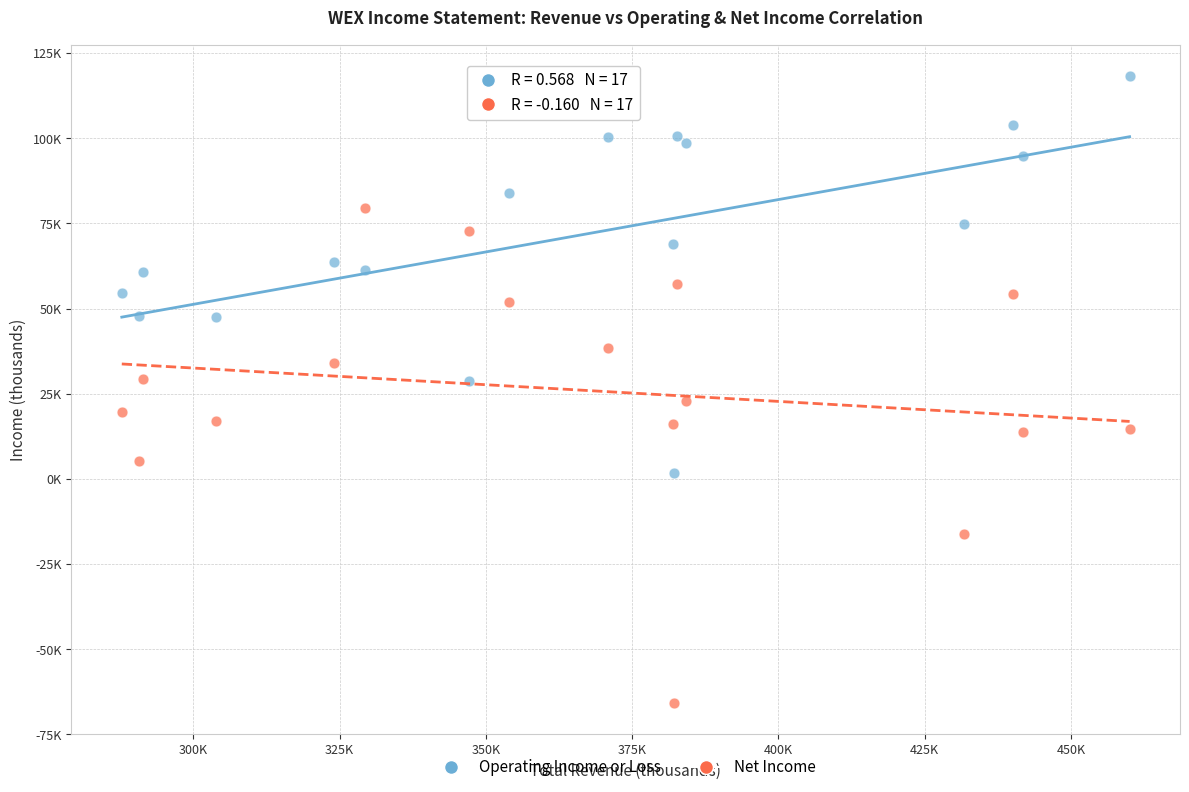

What are all the series names shown in the legend?

Operating Income or Loss, Net Income